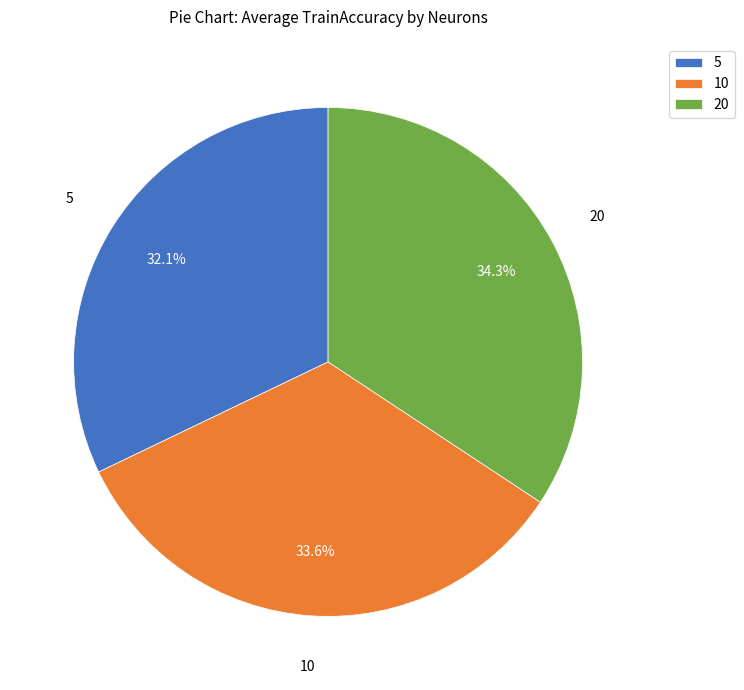

To the nearest percent, what portion does 5 represent?

32%